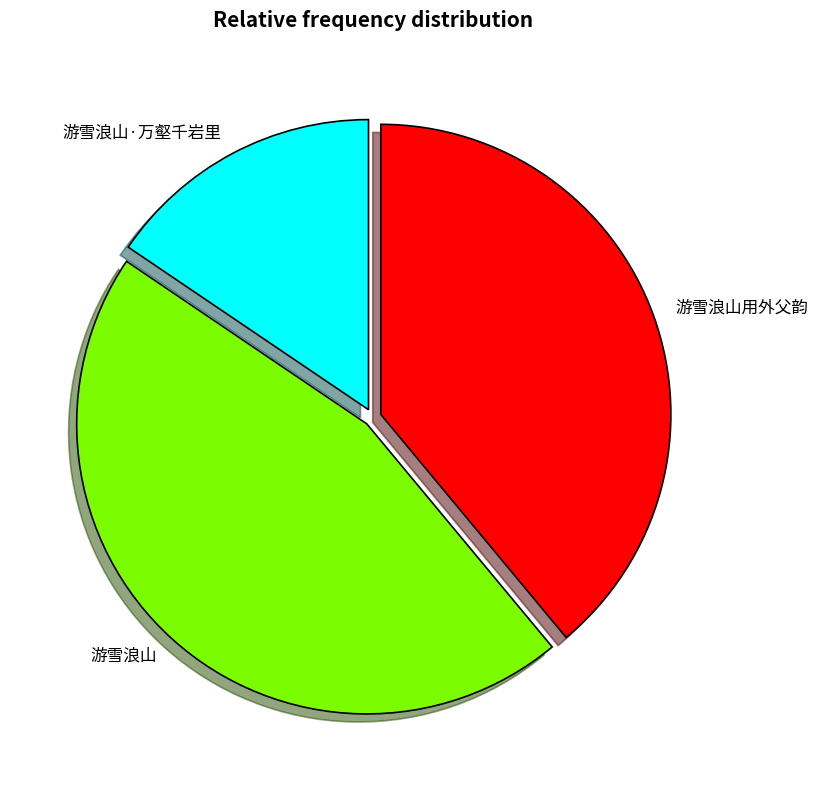

What is the smallest slice in the pie chart?

游雪浪山·万壑千岩里